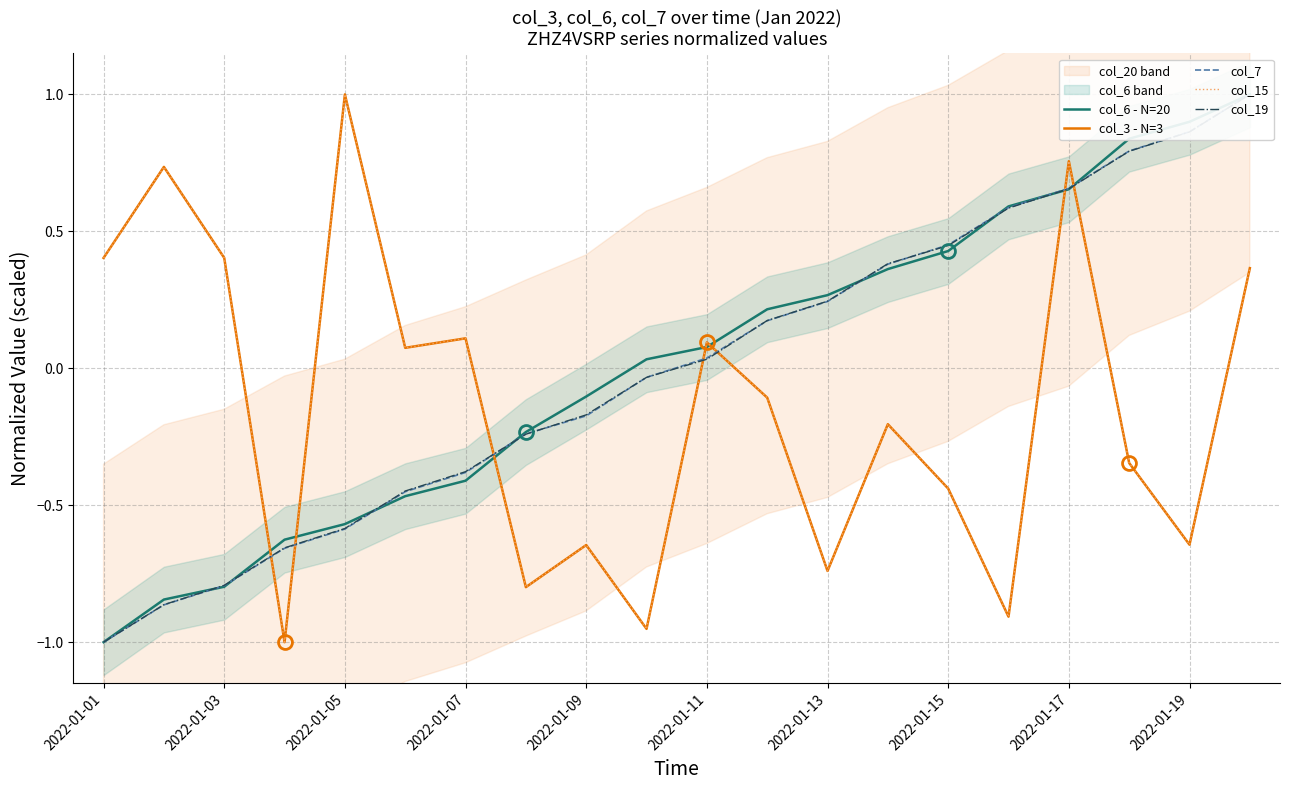

At which category is the sum across all series the highest?

19